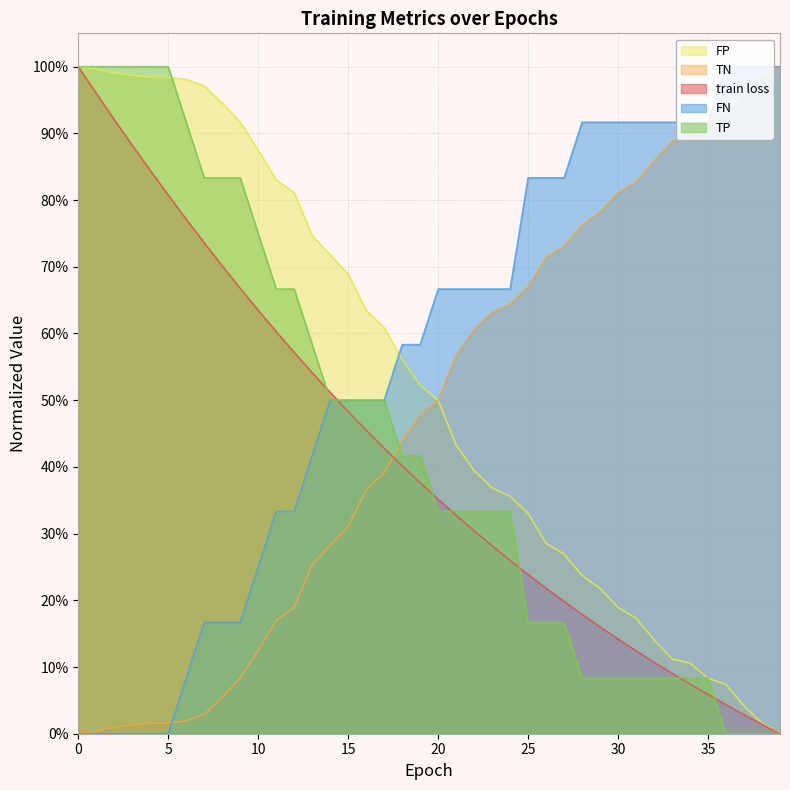

At how many categories does at least one series exceed 0?

40